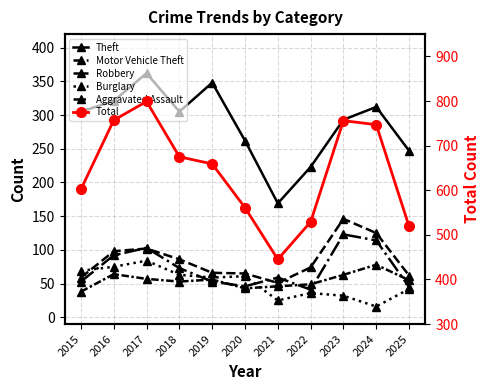

Reading left to right, what are all the values shown in this chart?

Theft: 305	321	362	305	348	262	169	223	293	312	247
Motor Vehicle Theft: 59	98	102	86	66	65	51	74	146	125	62
Robbery: 53	92	103	73	53	46	59	41	123	114	45
Burglary: 69	75	84	63	59	61	25	36	32	16	42
Aggravated Assault: 38	64	57	53	56	43	46	49	63	78	55
Total: 602	757	799	675	659	561	445	529	756	747	519